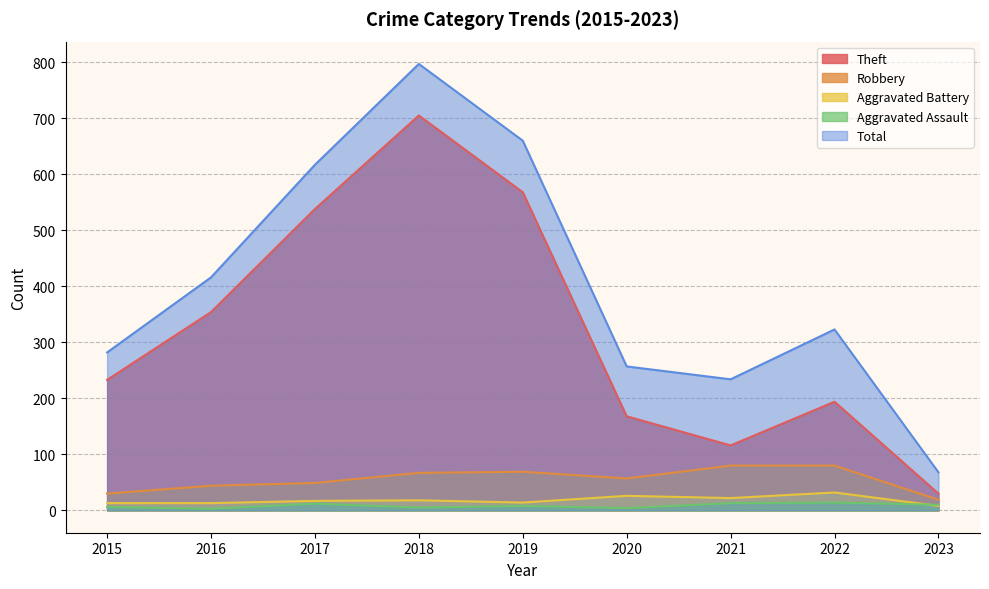

What is the average value of the Aggravated Battery series?

18